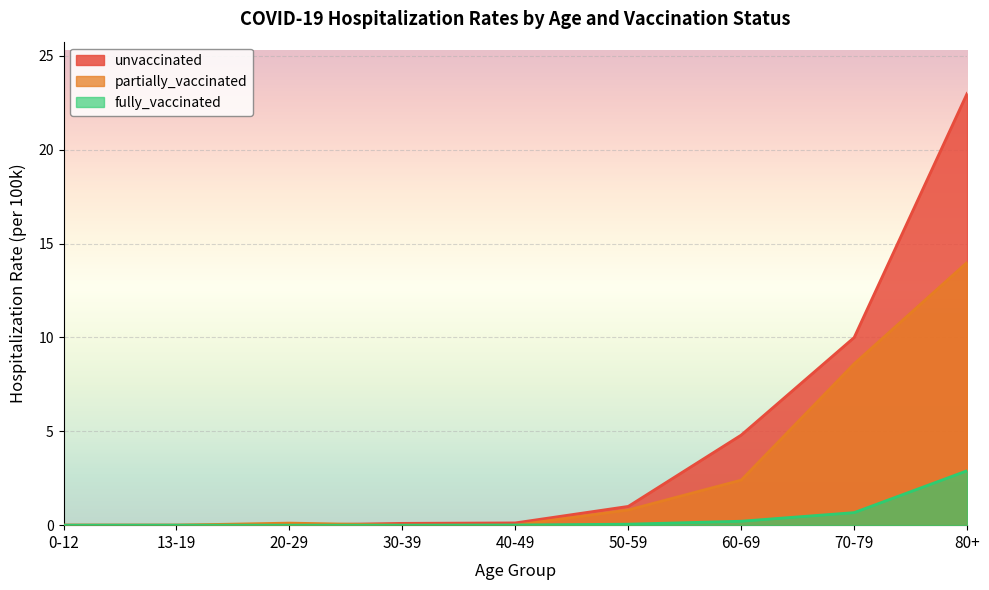

At which label does fully_vaccinated reach its minimum?

0-12